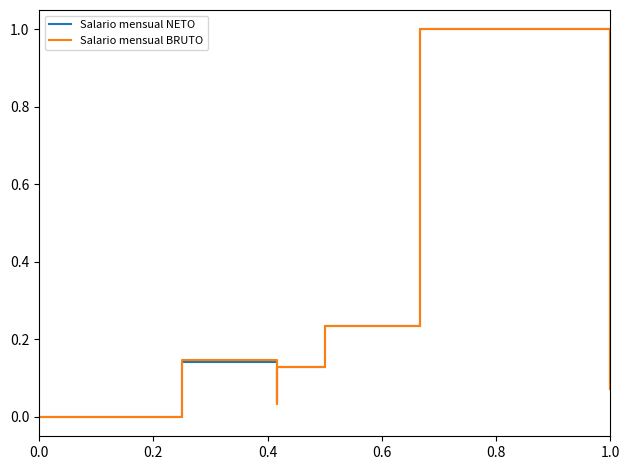

What is the sum of all Salario mensual NETO values?

2.8